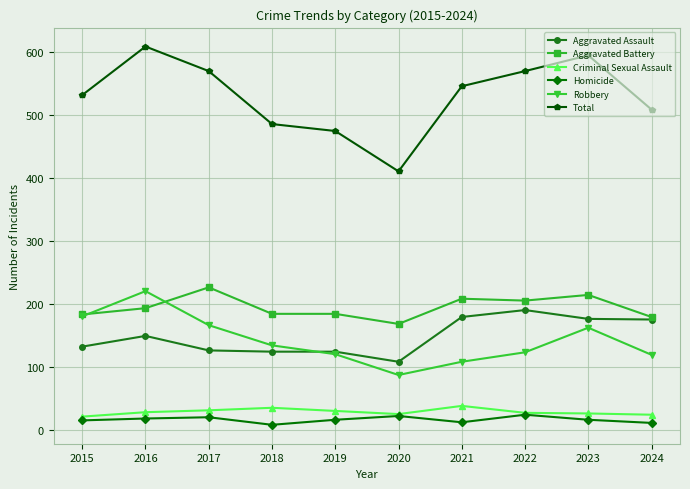

What is the total value across all series at 2022?

1138